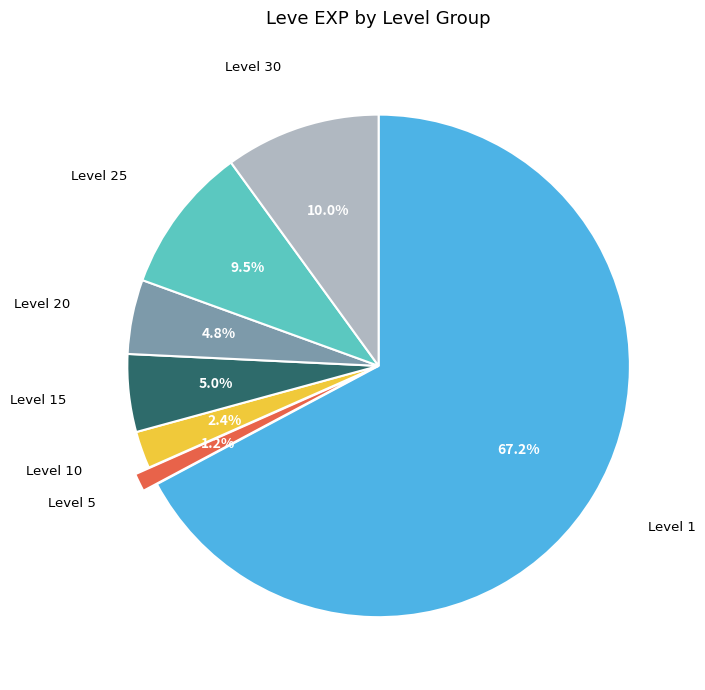

What percentage do Level 5 and Level 30 together represent?

11.2%